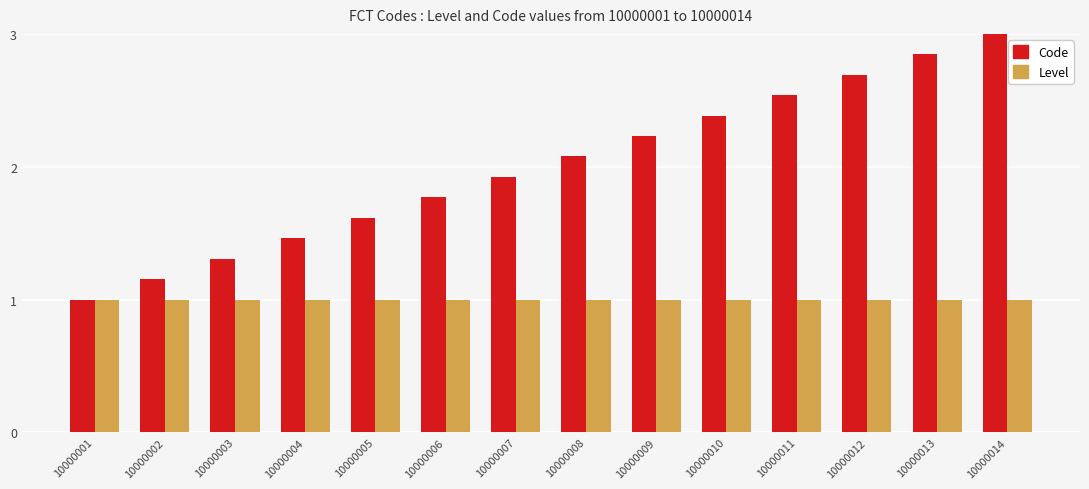

Between 10000010 and 10000012, which series saw the biggest shift?

Code